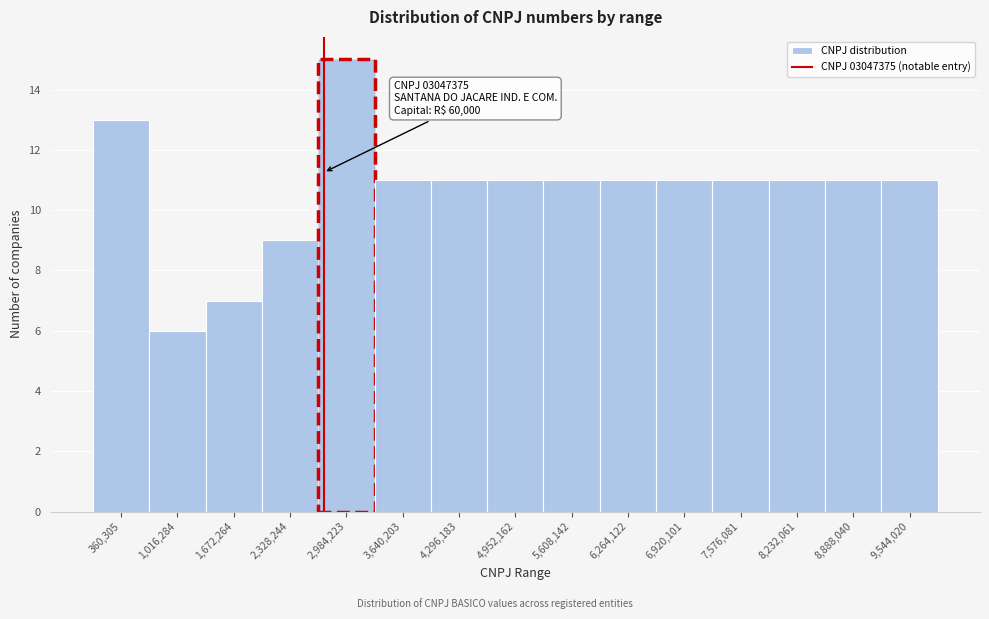

Reading left to right, transcribe all the data shown in this chart.

13	6	7	9	15	11	11	11	11	11	11	11	11	11	11